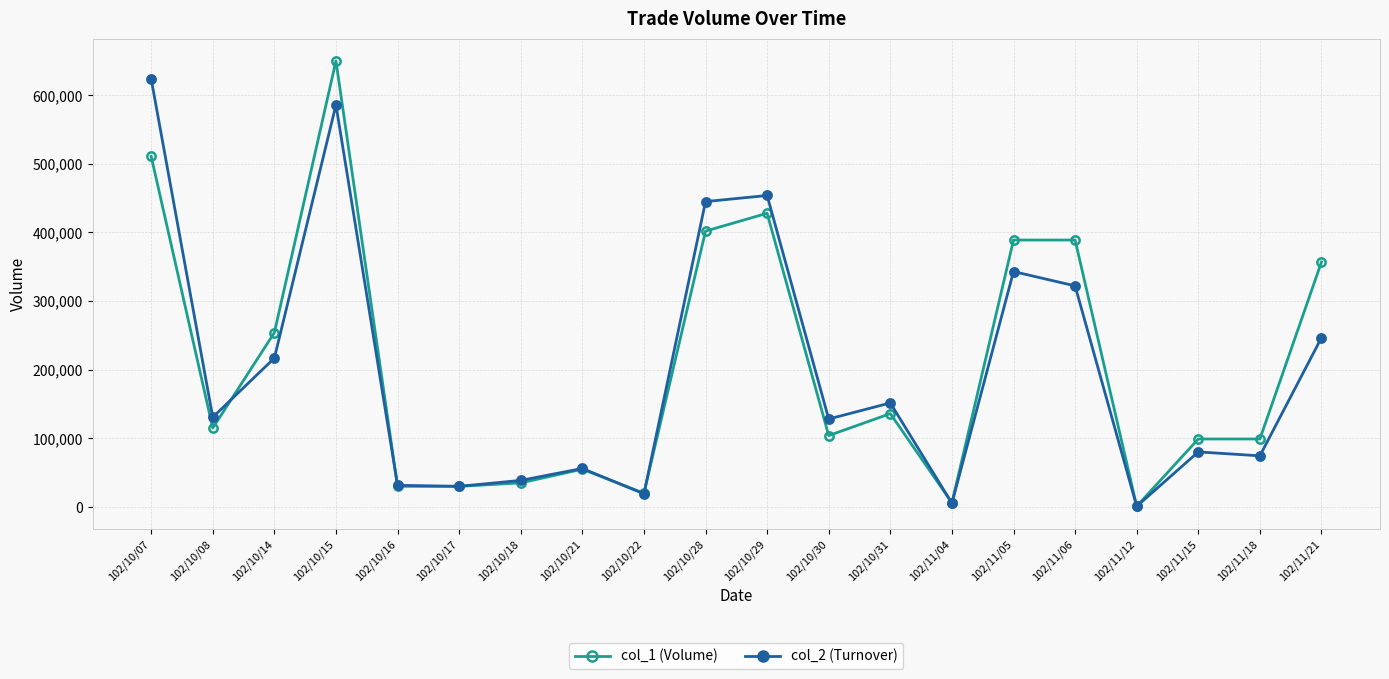

True or false: col_1 (Volume) has more than 1 points higher than both neighbors.

True